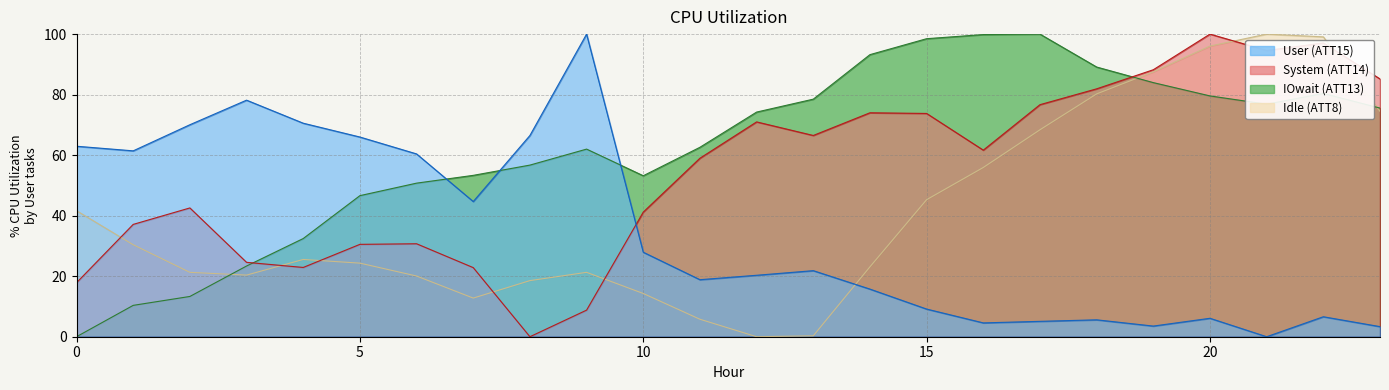

In ATT8, how many points are higher than both neighbors (excluding endpoints)?

3